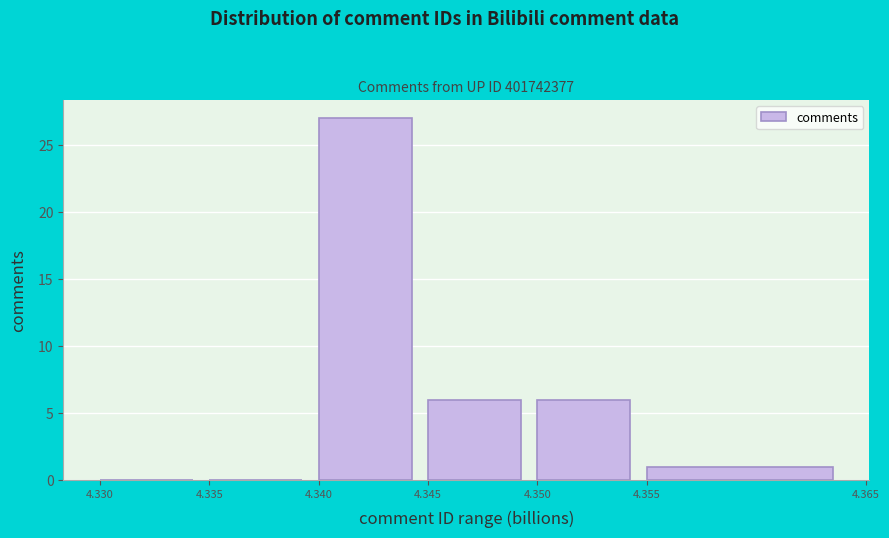

Reading left to right, list every bar in this chart as the range it spans on the x-axis followed by its height. The values are not printed on the chart, so give them approximately, as read against the axis.

4.330 to 4.335: 0
4.335 to 4.340: 0
4.340 to 4.345: 27
4.345 to 4.350: 6
4.350 to 4.355: 6
4.355 to 4.365: 1